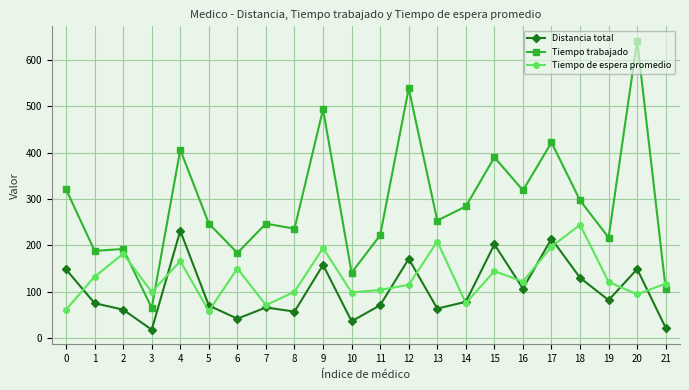

What is the value of the Tiempo de espera promedio point at the 20th from the left?

120.9